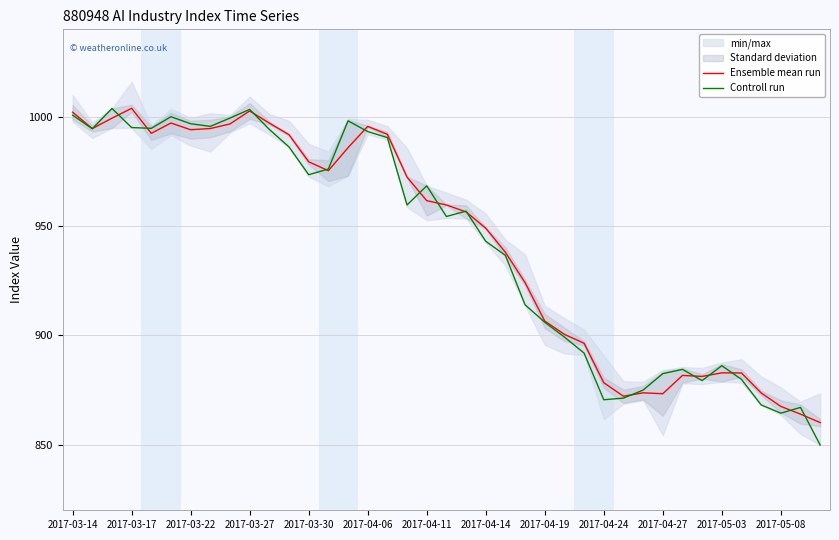

True or false: Ensemble mean run has a value of 873.3 at 2017-04-27.

True